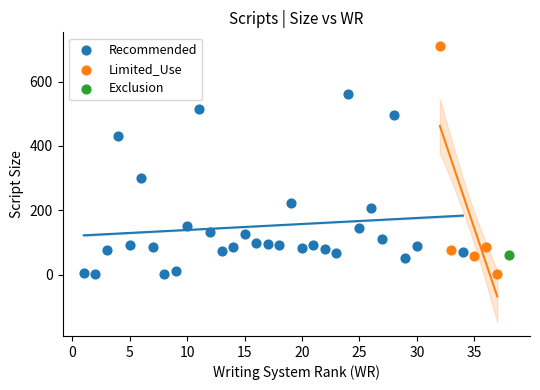

Which series contains the highest Y value?

Limited_Use